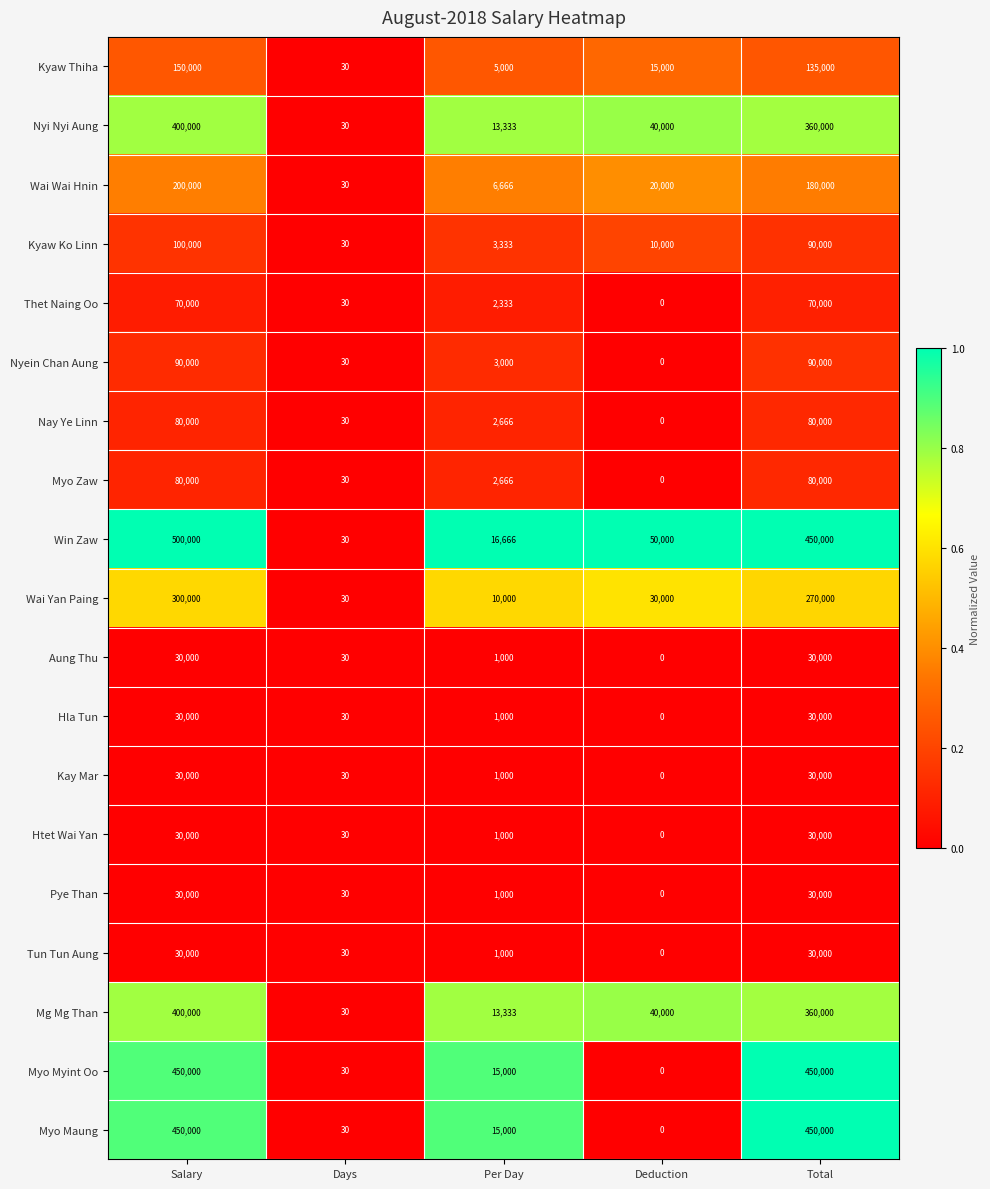

Read the Win Zaw value at Per Day, to the nearest 10.

16670